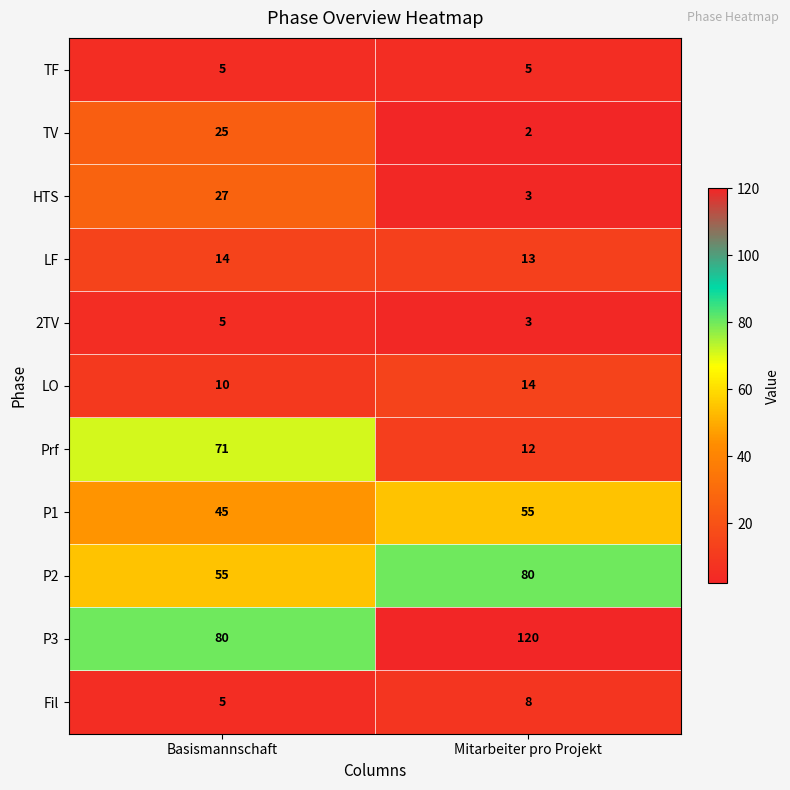

What is the average value of the P2 series?

68